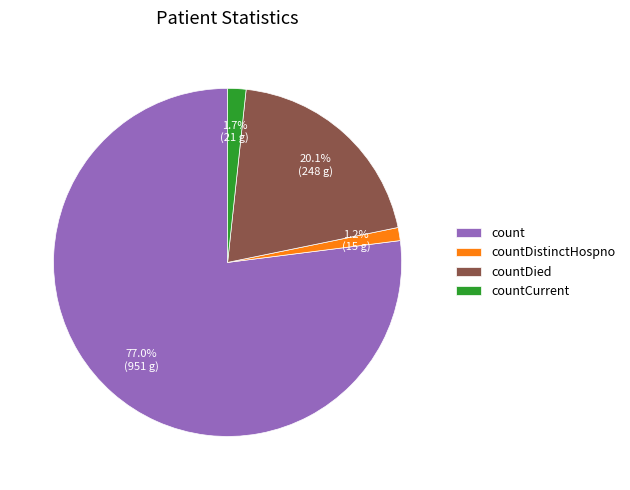

To the nearest percent, what is the average slice percentage?

25%